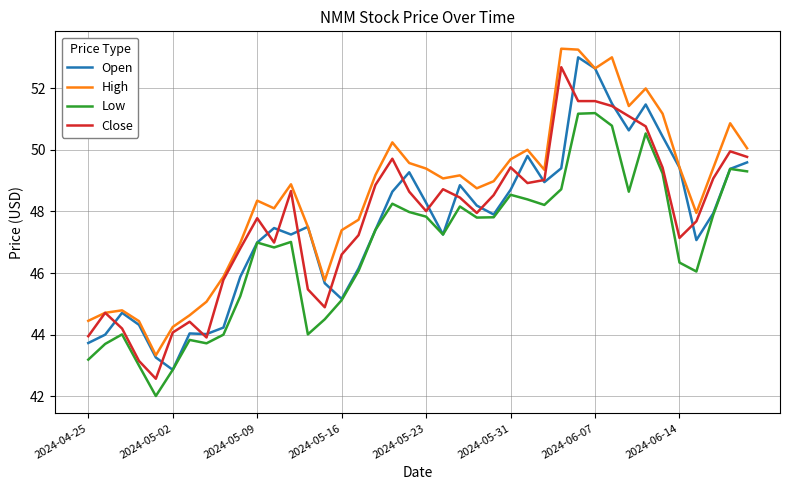

At how many categories does at least one series exceed 43?

40